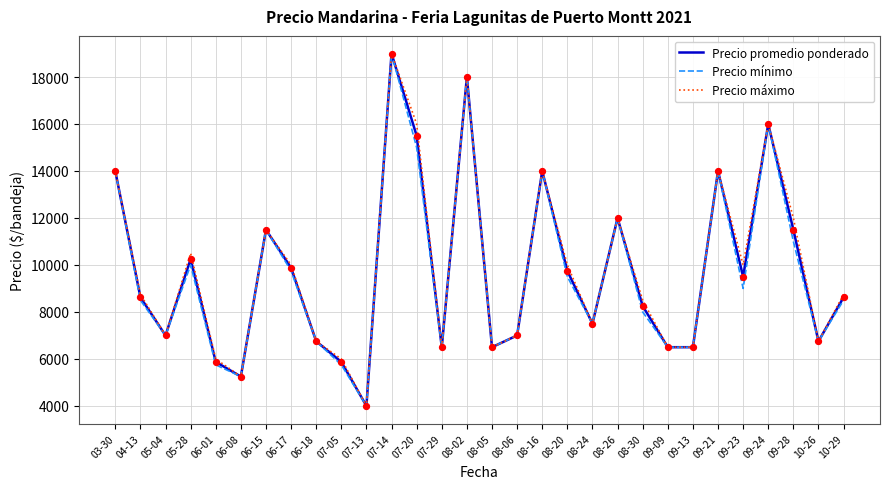

Is the value of Precio mínimo at 04-13 greater than the value of Precio máximo at 07-13?

Yes